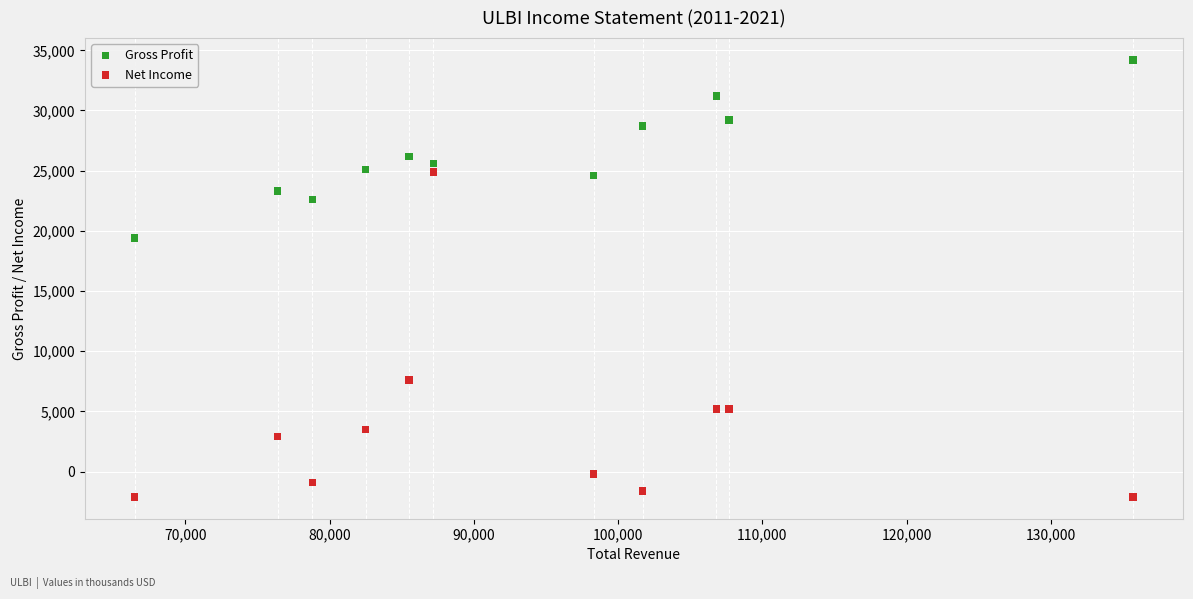

Which series has the largest Y range (max minus min)?

Net Income